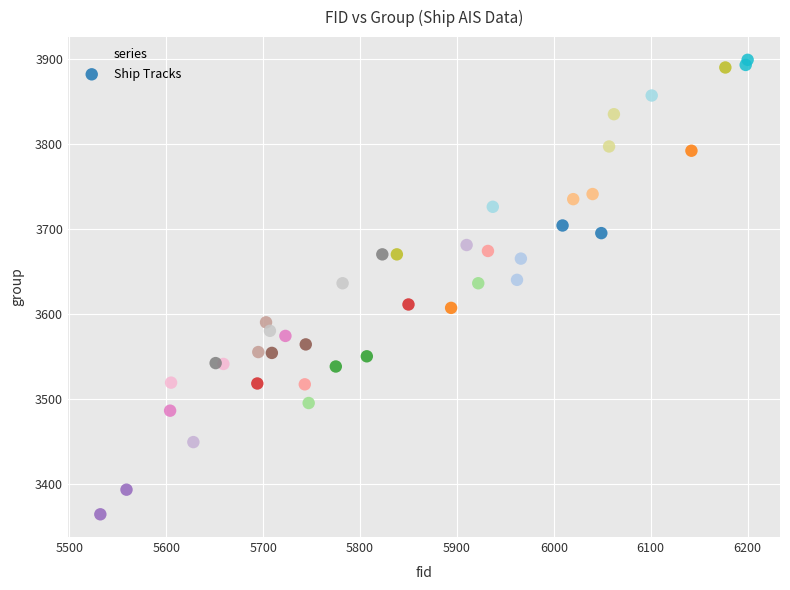

What is the range of X values (max minus min)?

668